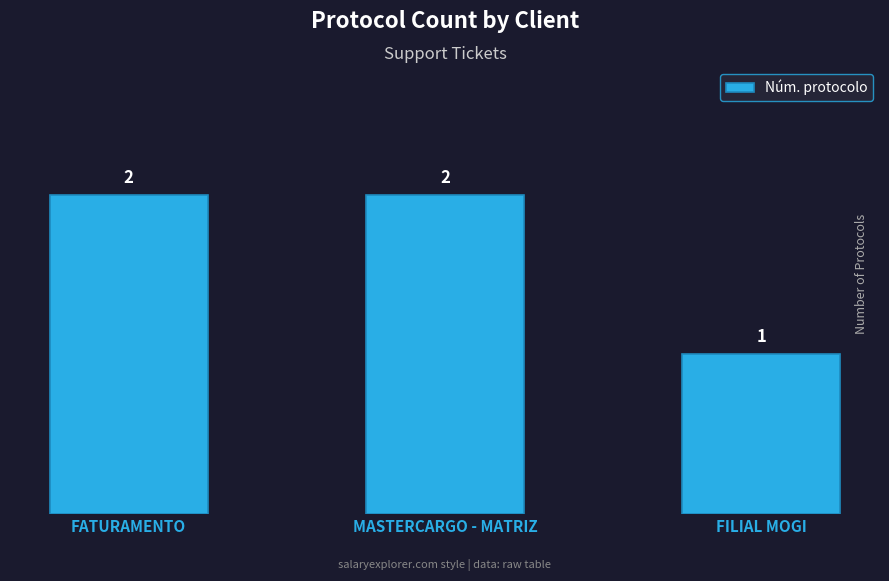

The value at FATURAMENTO is 2. True or false?

True